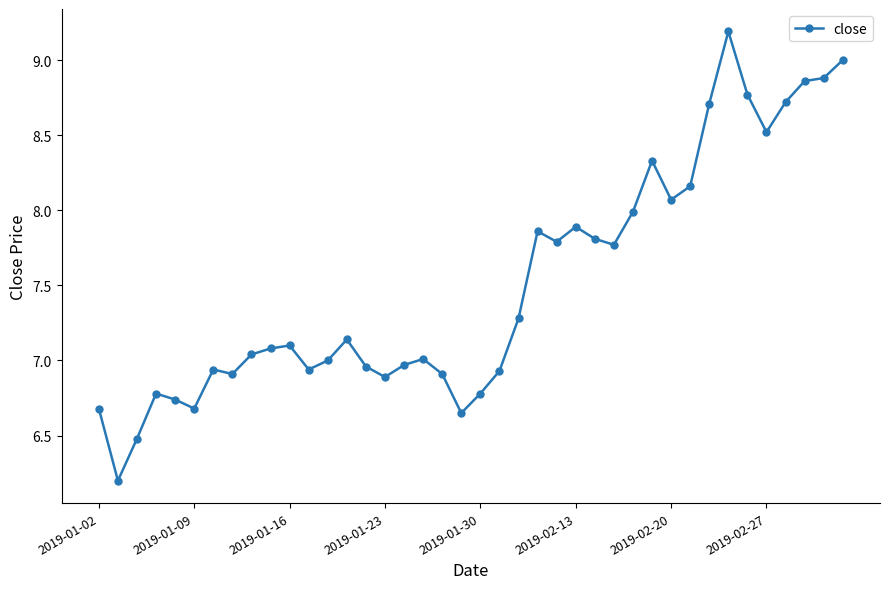

How many data points does each series have?

40